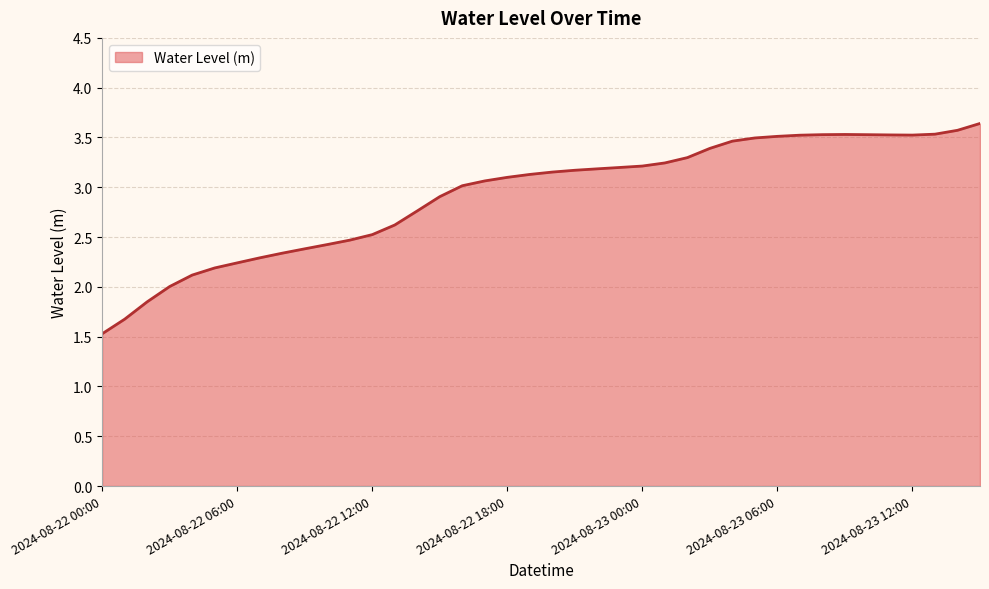

What is the greatest value displayed?

3.6